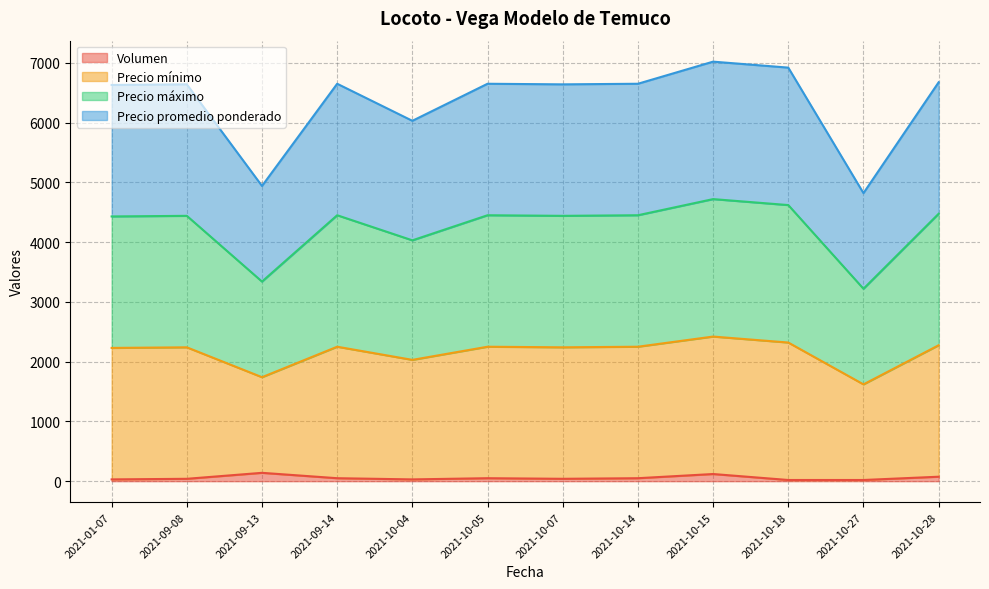

At which label does Volumen reach its peak?

2021-09-13